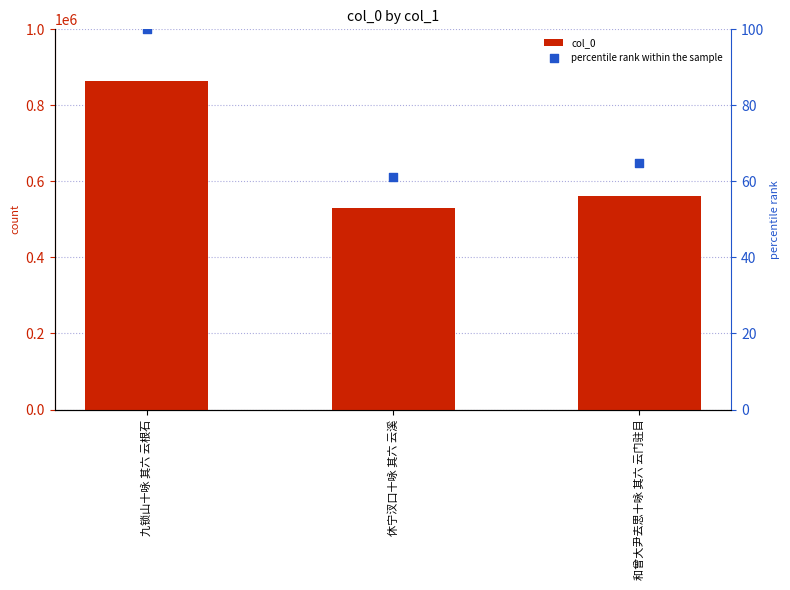

Is the value of percentile rank within the sample at 九锁山十咏 其六 云根石 greater than the value of col_0 at 休宁汊口十咏 其六 云溪?

No